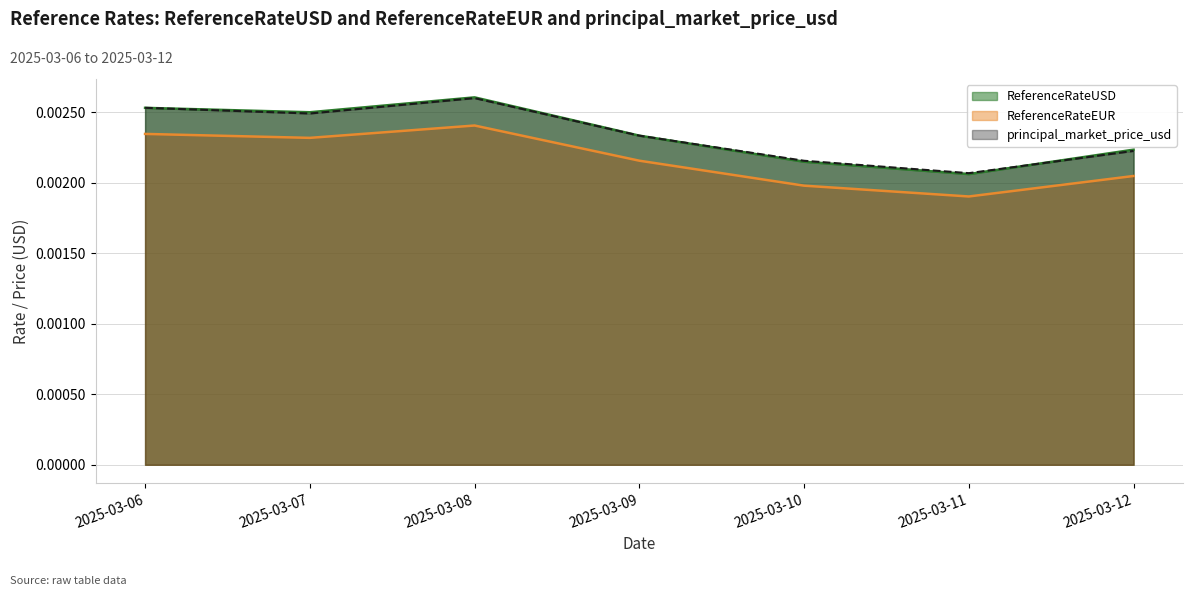

Which series changed the most between 2025-03-07 and 2025-03-09?

ReferenceRateUSD